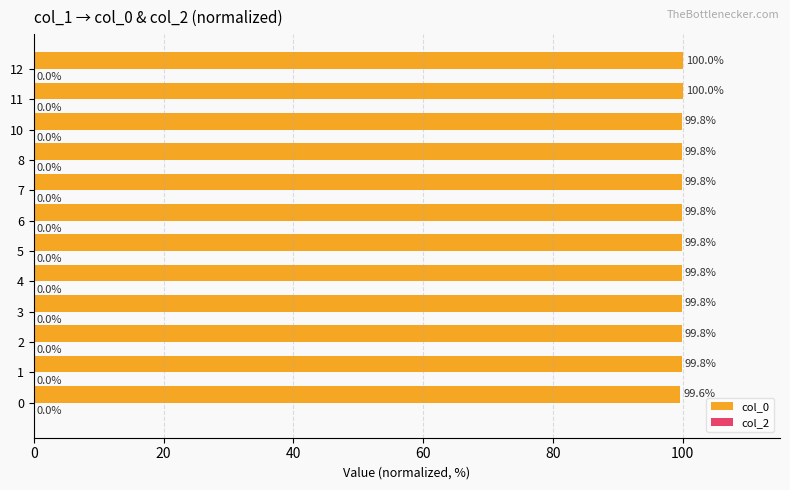

What is the ratio of the value at 6 to the value at 12?

1.0